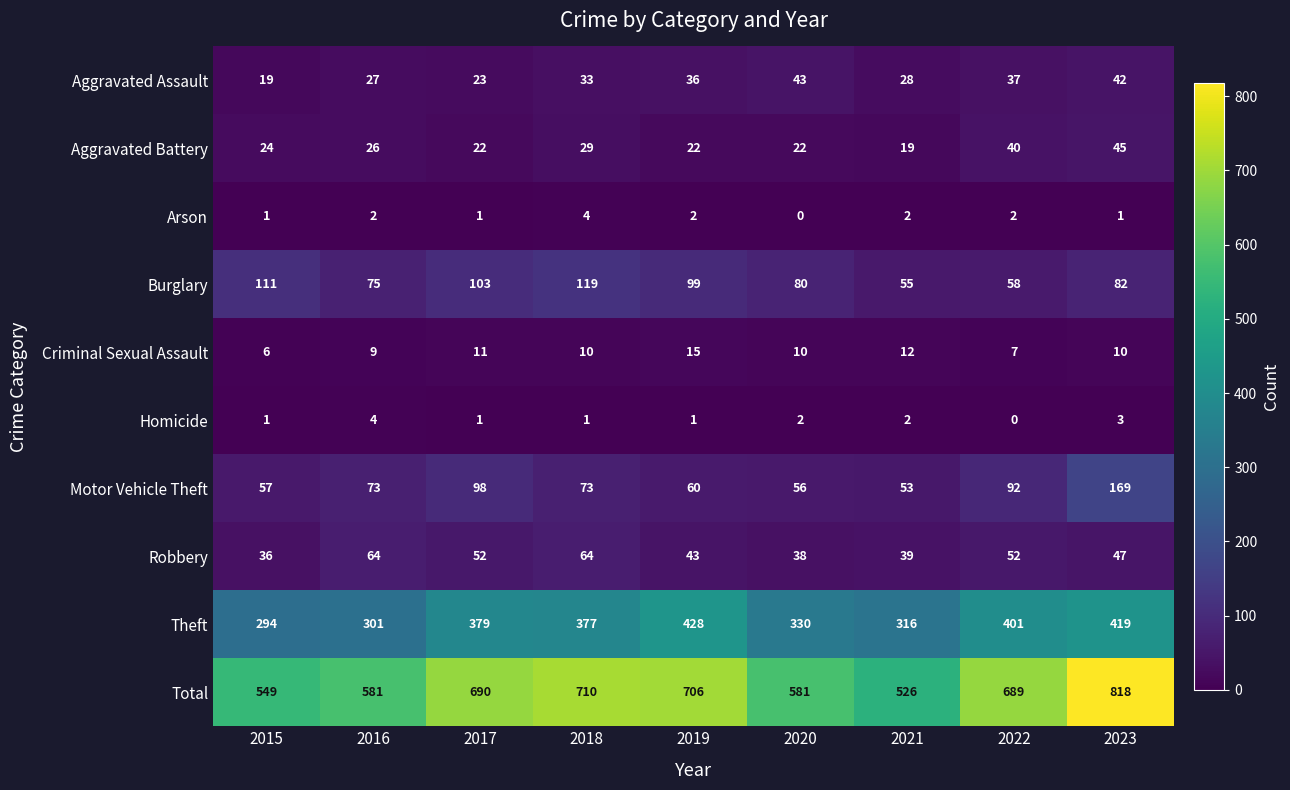

Is it true that Burglary equals 52 at 2015?

False